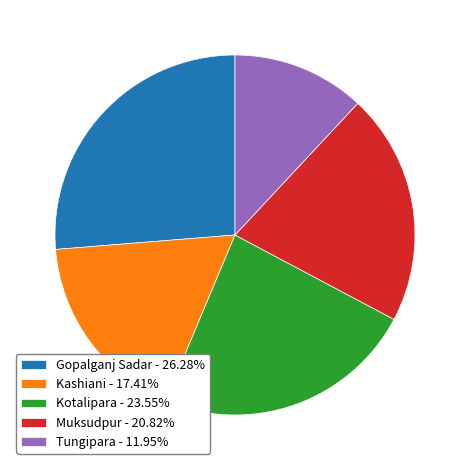

How many slices are in this pie chart?

5